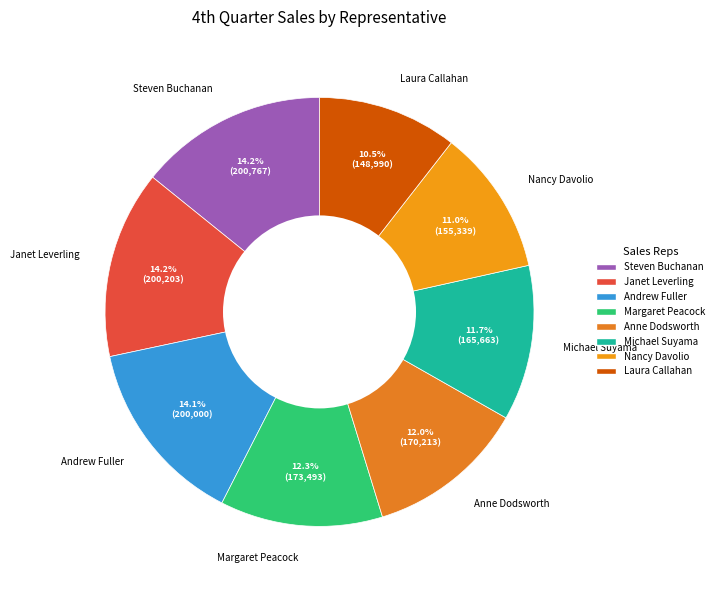

Approximately how many times larger is the value at Andrew Fuller compared to Nancy Davolio?

1.3